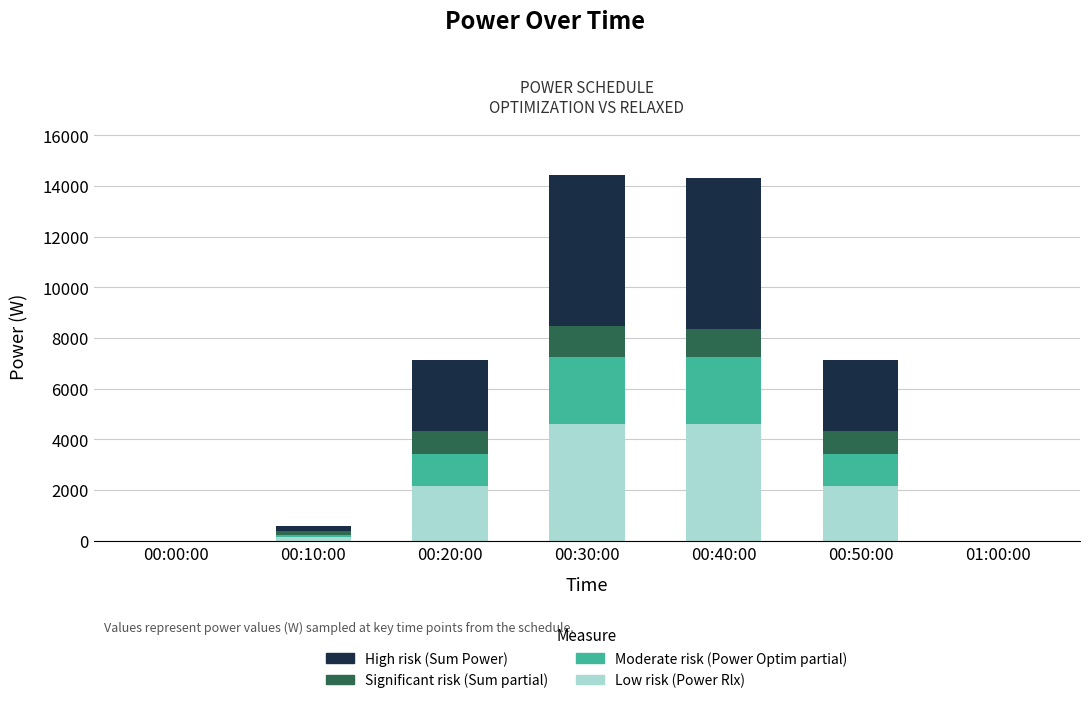

What is the maximum value for Low risk (Power Rlx)?

4620